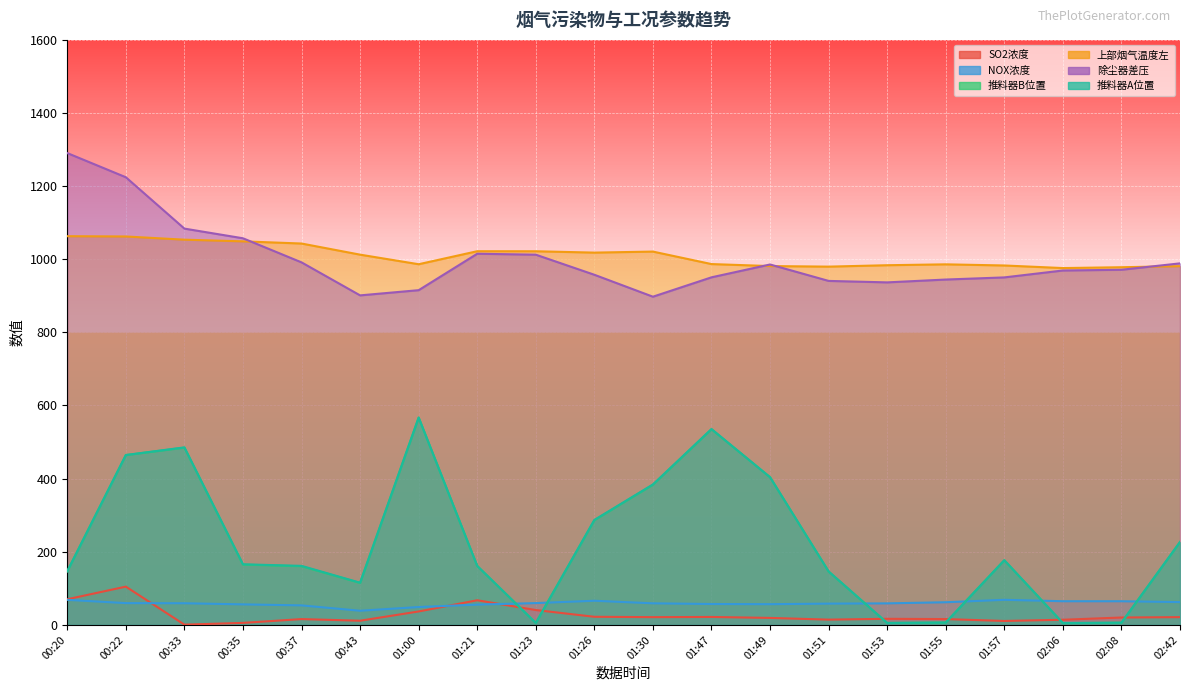

What is the sum of the SO2浓度 values at 01:26 and 01:51?

36.3